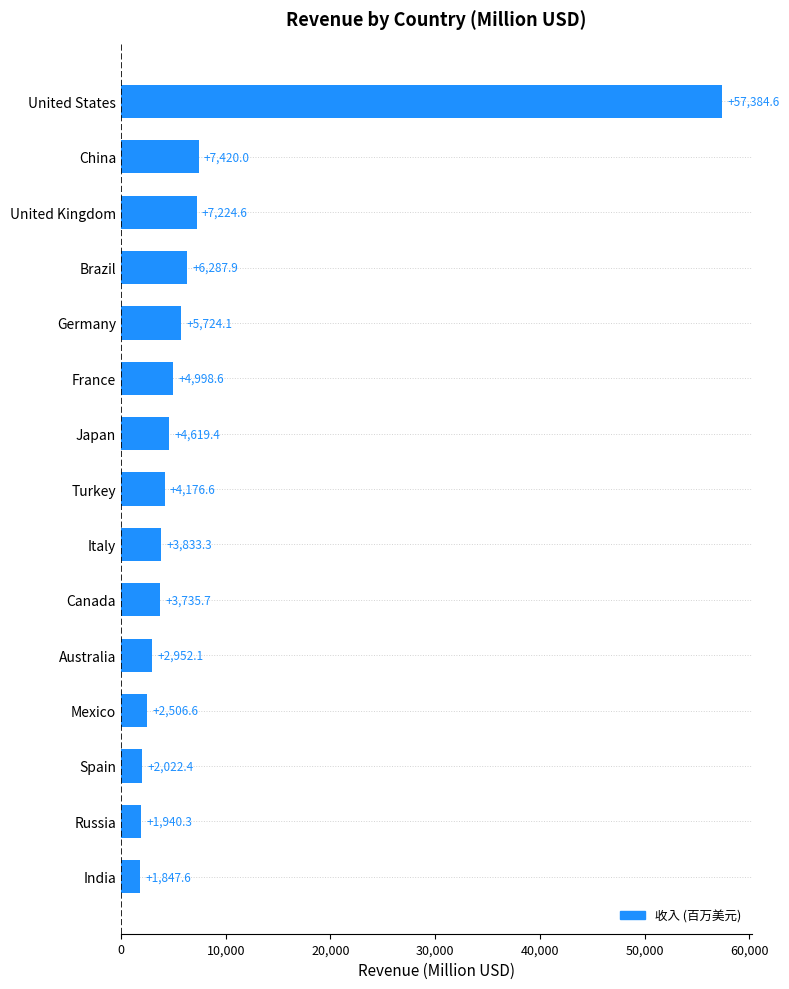

Rank the categories by value from highest to lowest.

United States, China, United Kingdom, Brazil, Germany, France, Japan, Turkey, Italy, Canada, Australia, Mexico, Spain, Russia, India